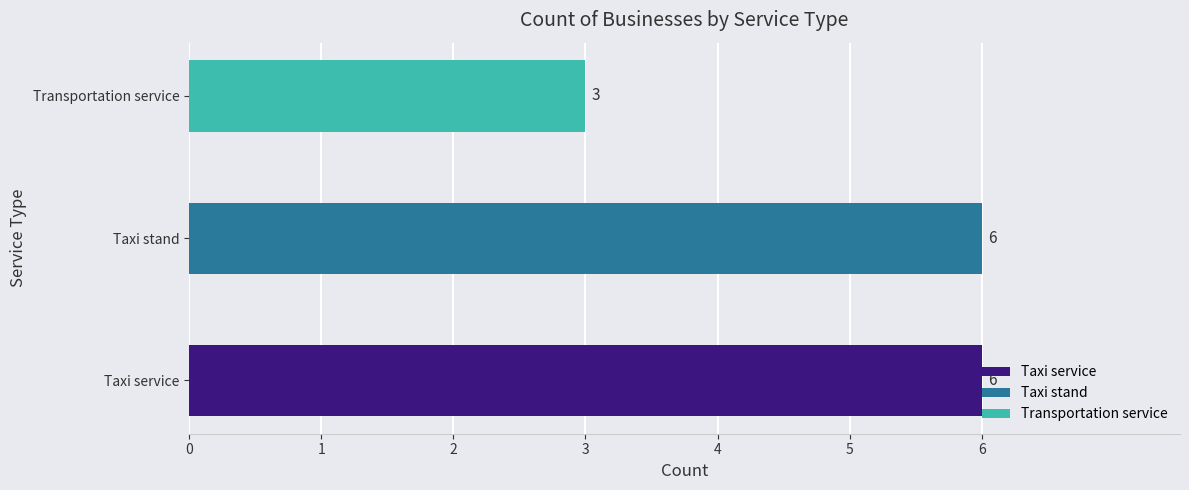

At which category does the chart reach its minimum across all series?

Transportation service